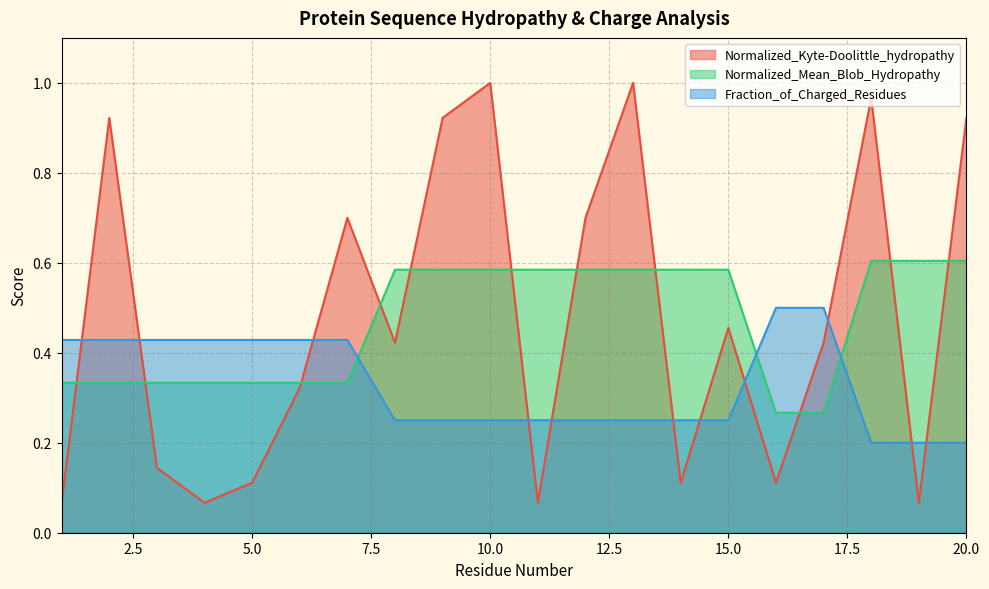

Does the chart have visible grid lines?

Yes